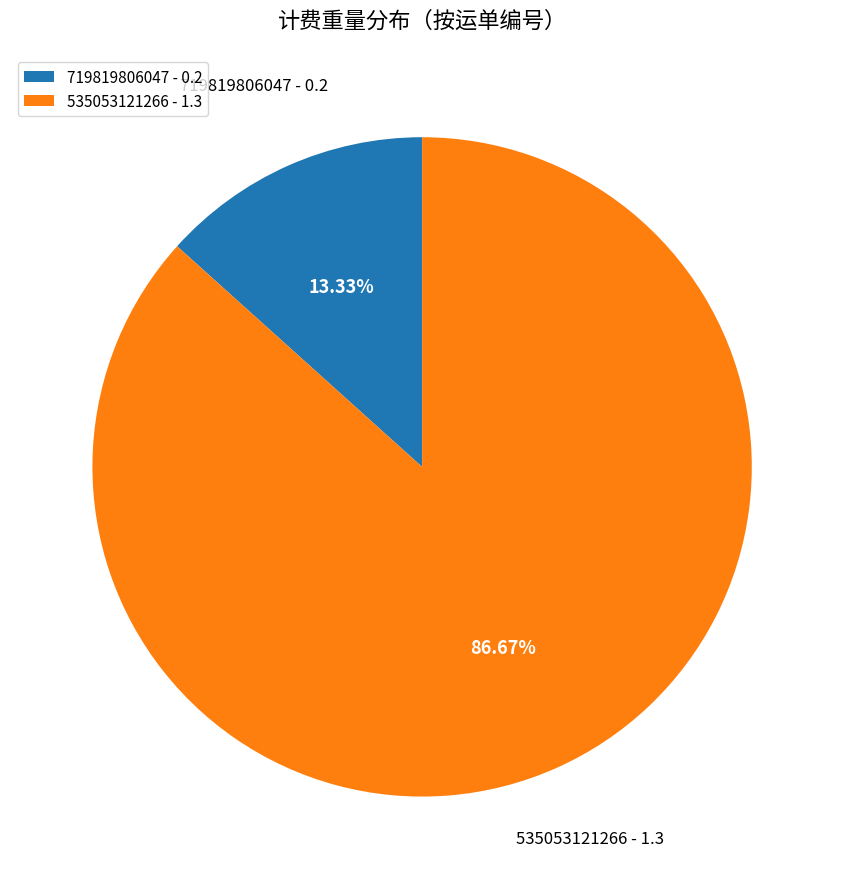

Which category has the biggest portion of the pie?

535053121266